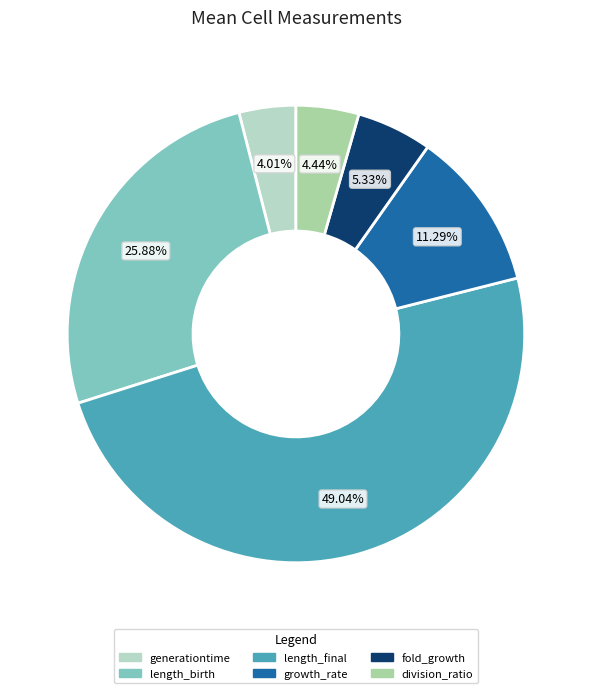

What percentage is NOT represented by generationtime?

96.0%